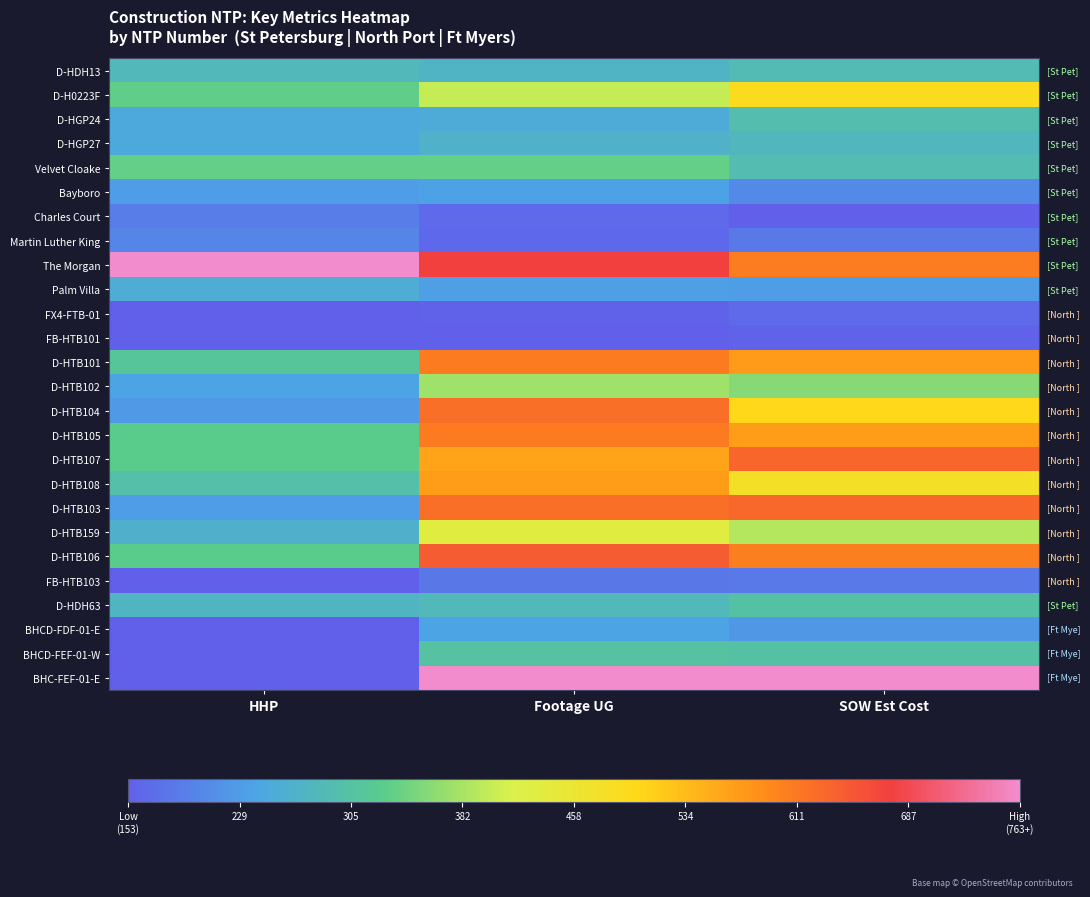

What is the greatest value displayed?

1.0